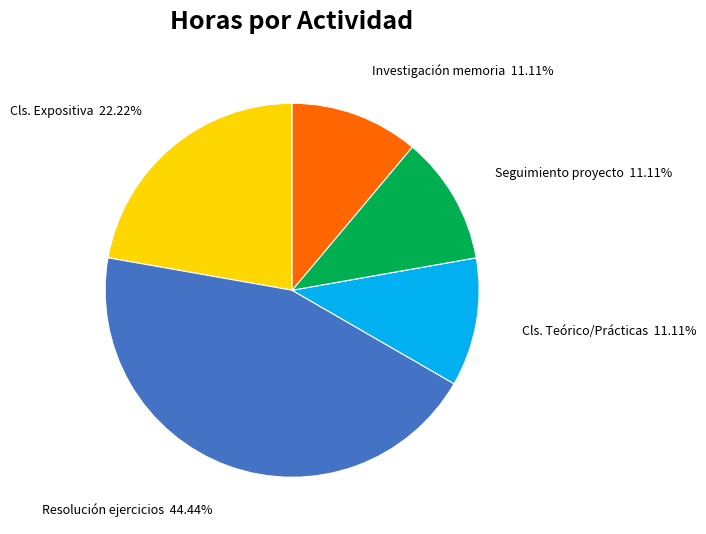

Is there any slice that represents more than half of the pie?

No